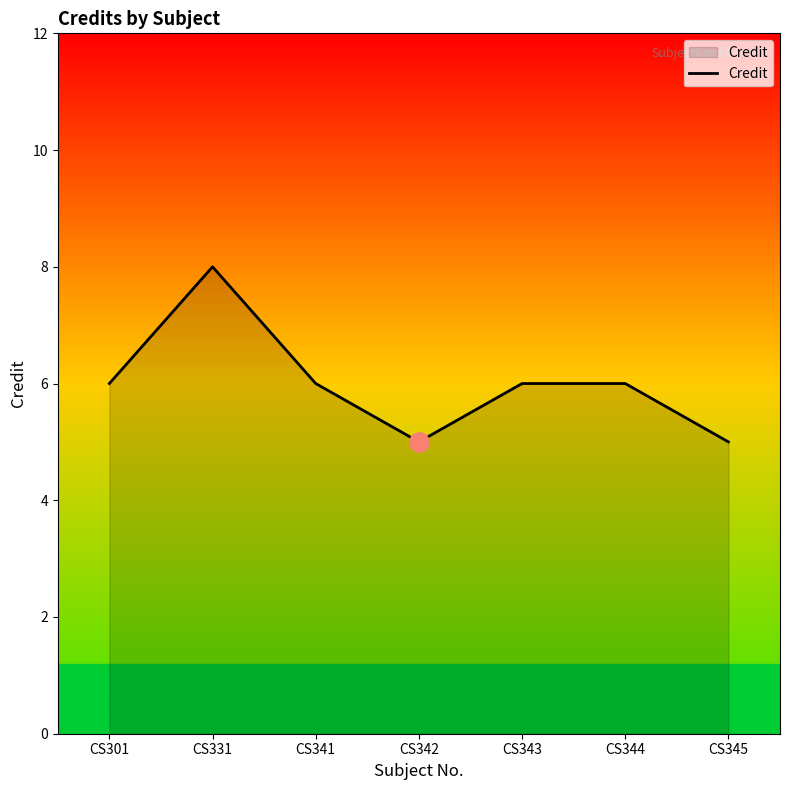

The chart shows a value of 6 at CS341. True or false?

True